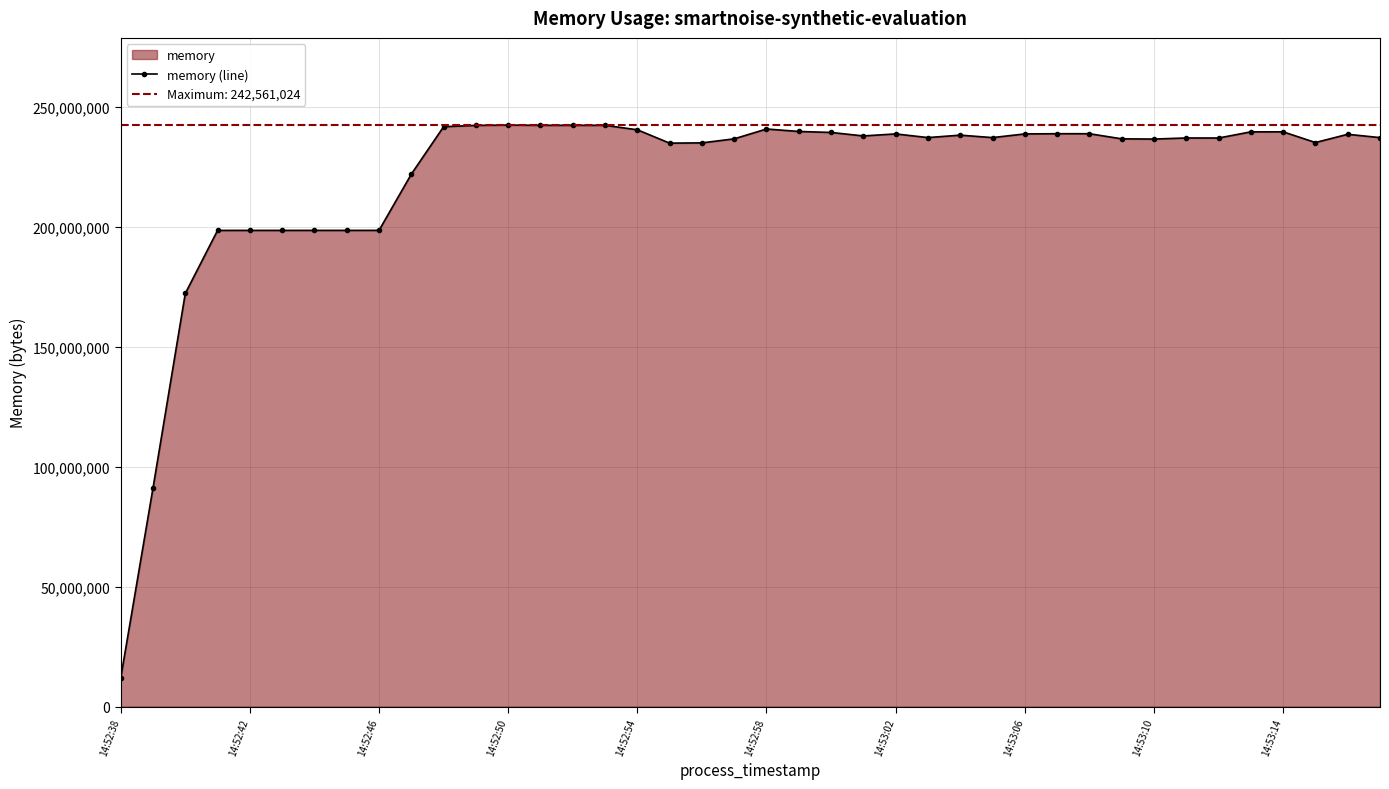

What is the average value?

221432115